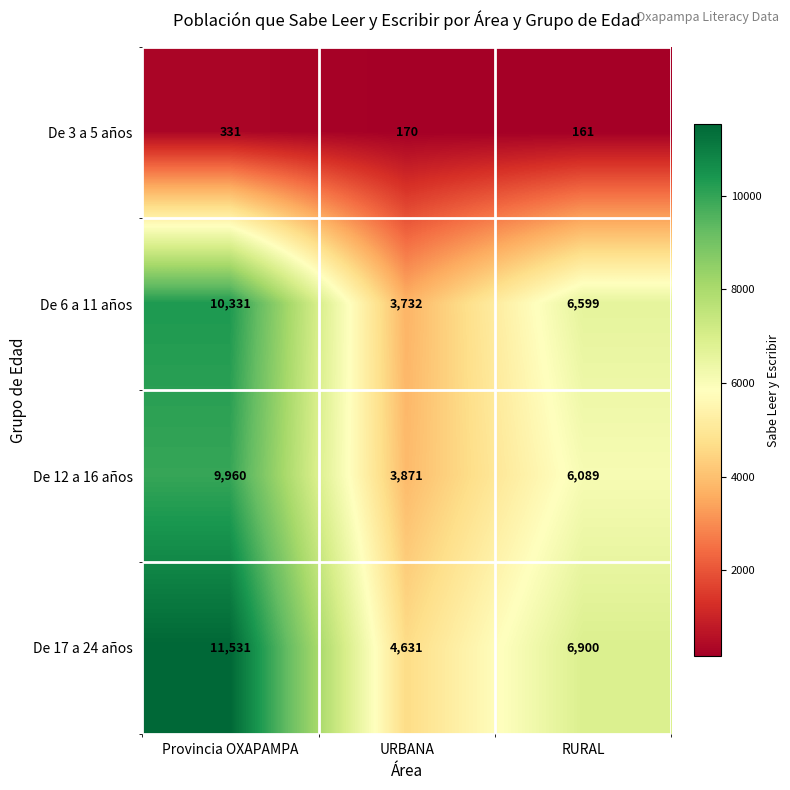

True or false: De 3 a 5 años has a value of 331 at Provincia OXAPAMPA.

True